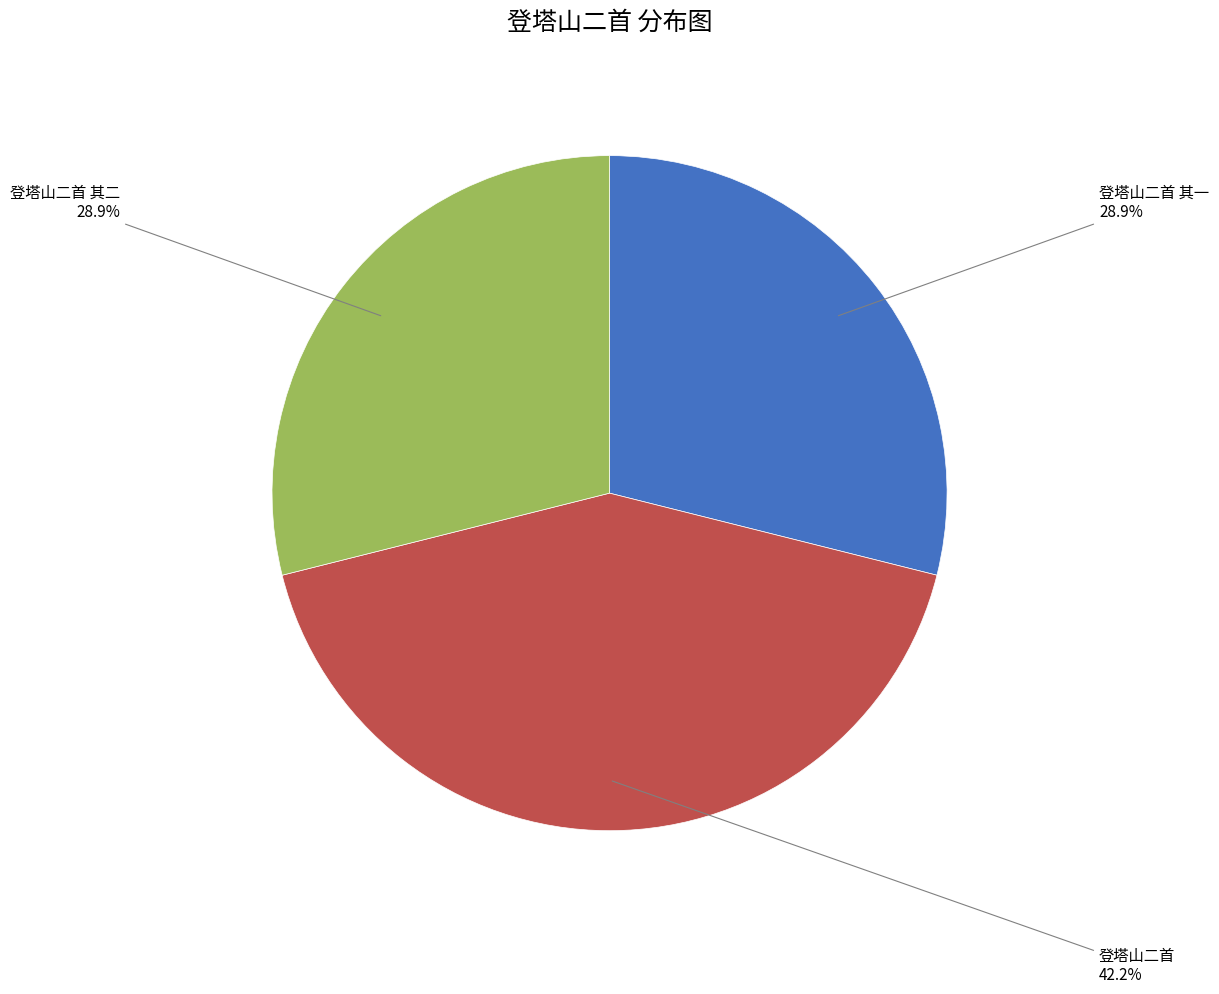

What is the largest slice in the pie chart?

登塔山二首